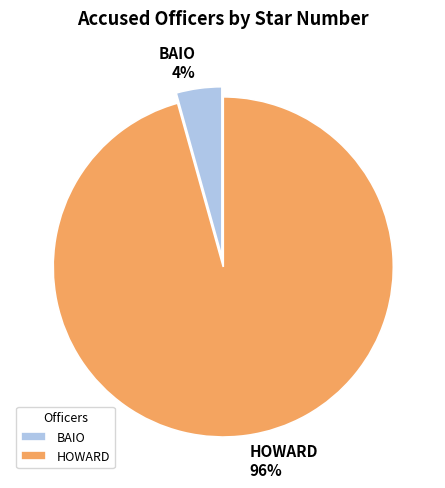

Rank the categories by value from lowest to highest.

BAIO, HOWARD